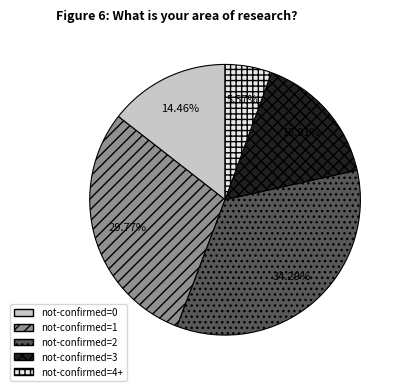

Combined, do not-confirmed=4+ and not-confirmed=3 account for over 50%?

No